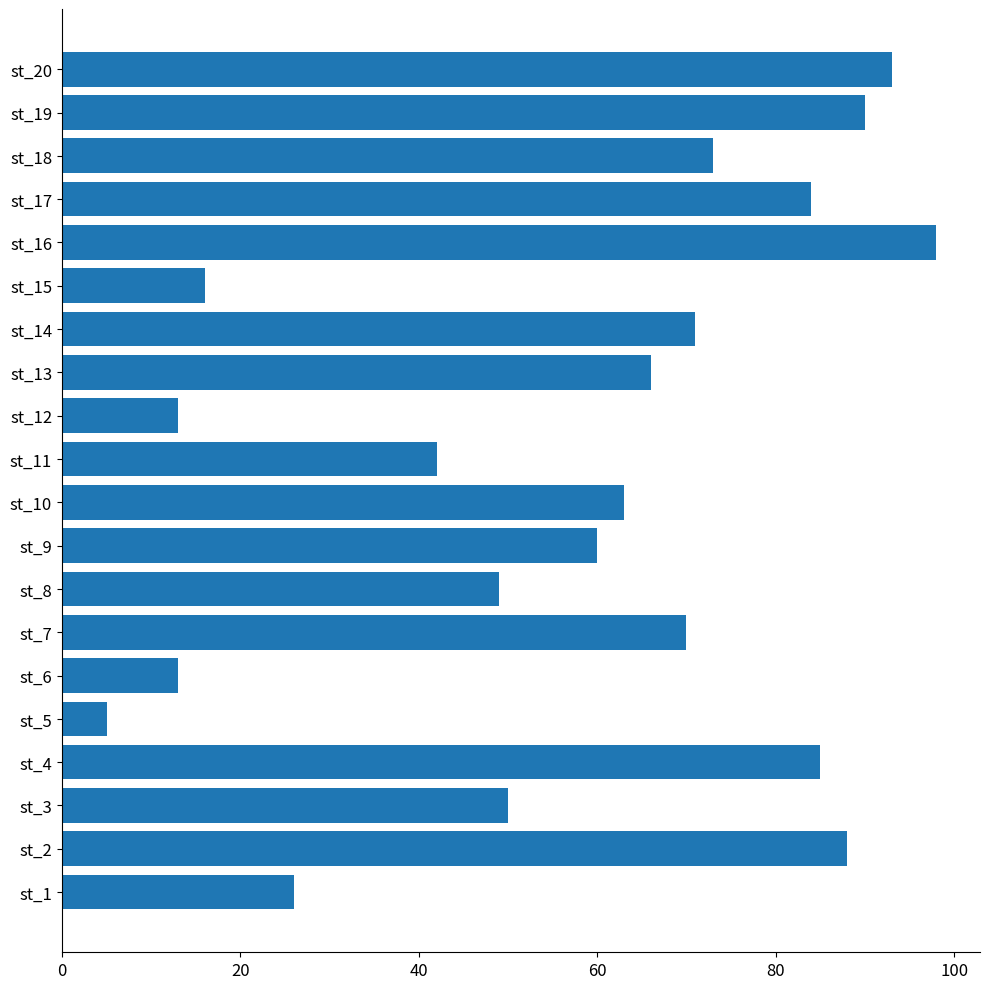

What is the change in value from st_8 to st_19?

+41